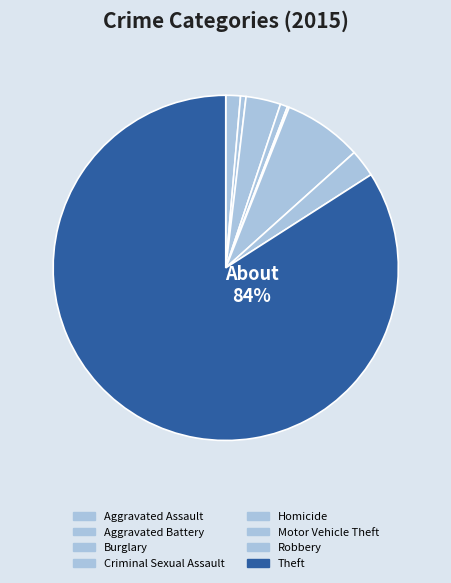

Rank the categories by value from highest to lowest.

Theft, Motor Vehicle Theft, Burglary, Robbery, Aggravated Assault, Criminal Sexual Assault, Aggravated Battery, Homicide